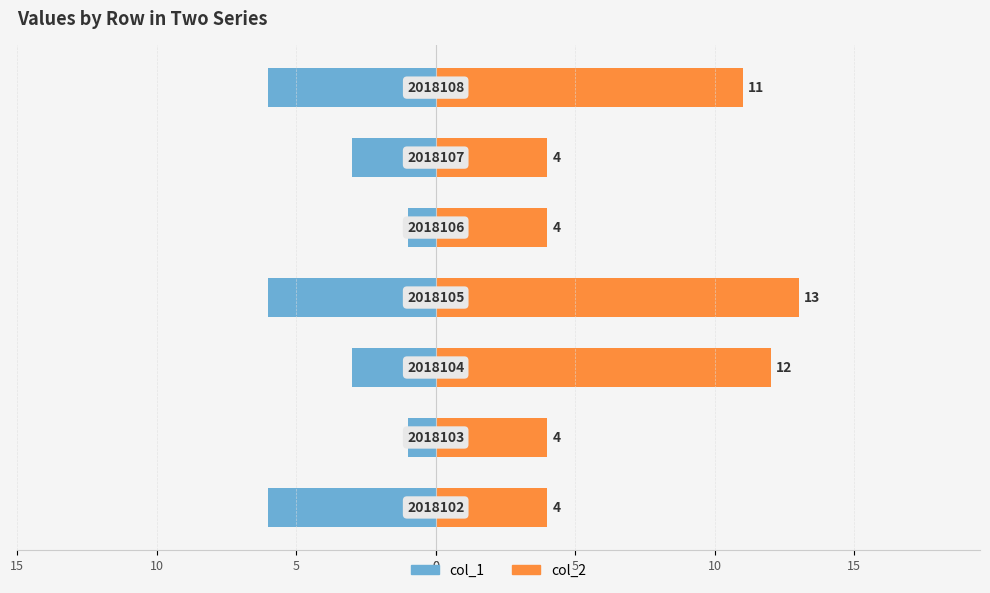

At how many categories does at least one series exceed -3?

7